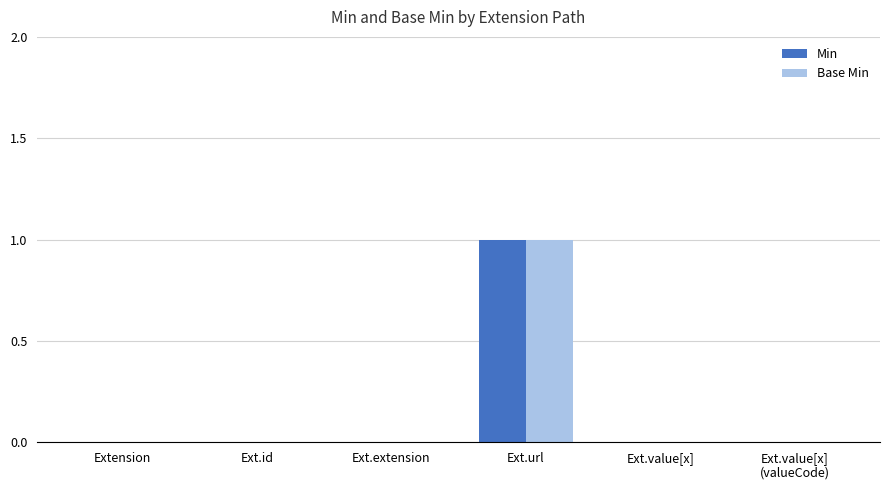

Are the bars horizontal?

No